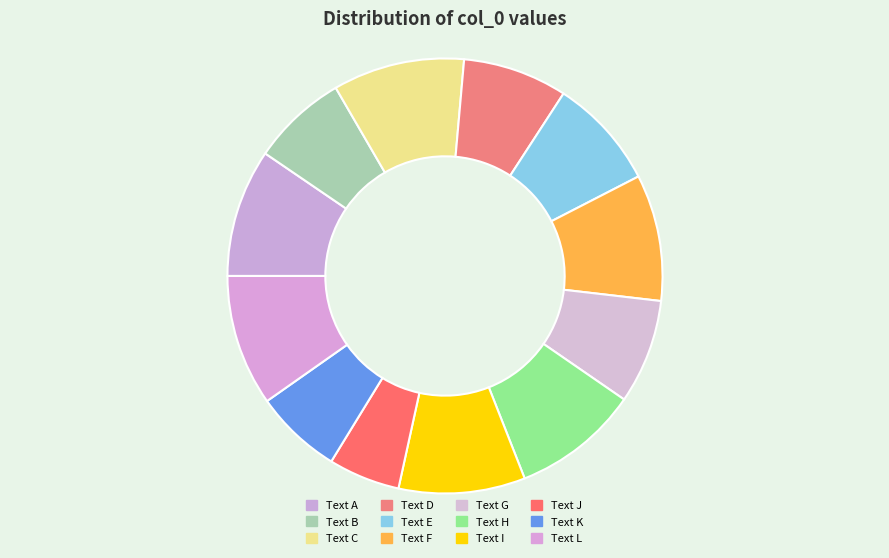

Is there a majority slice in this chart?

No